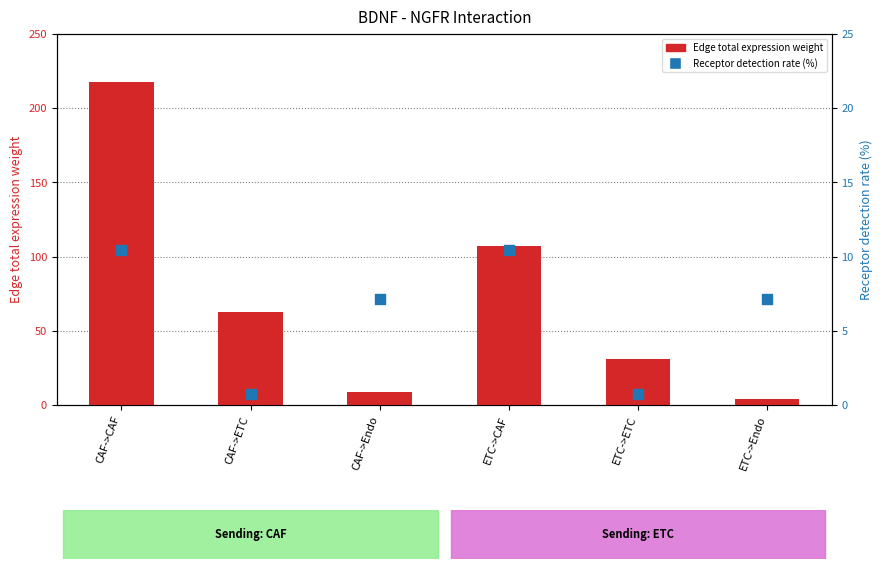

Which series contains the lowest Y value?

Receptor detection rate (%)